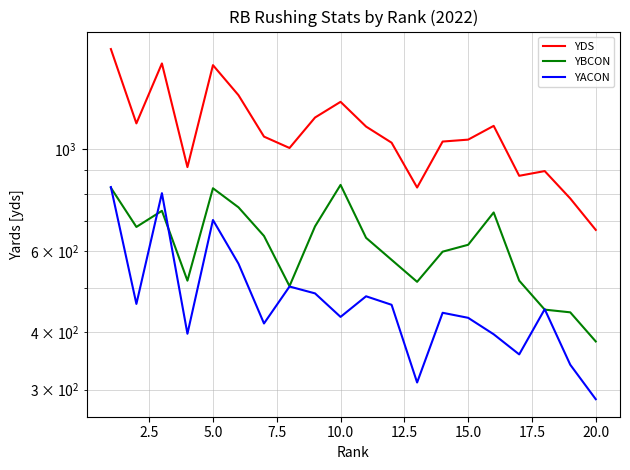

What is the value of the YBCON point at the 2nd from the left?

678